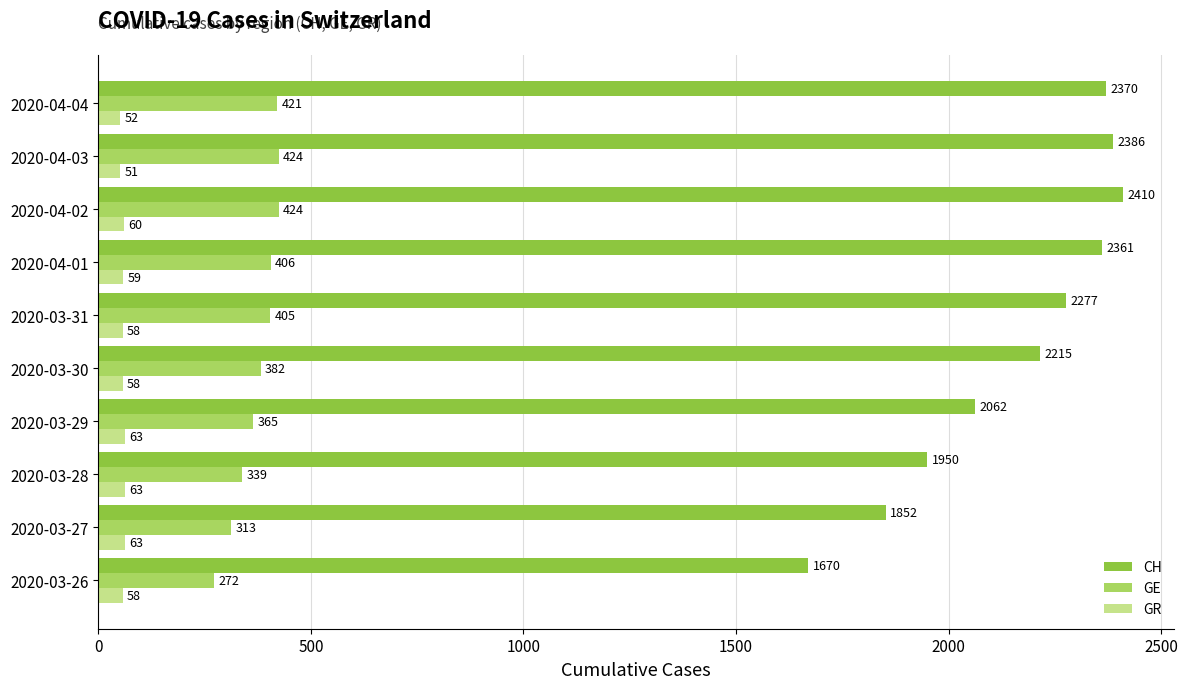

What is the difference between the maximum and minimum values in the GE series?

152